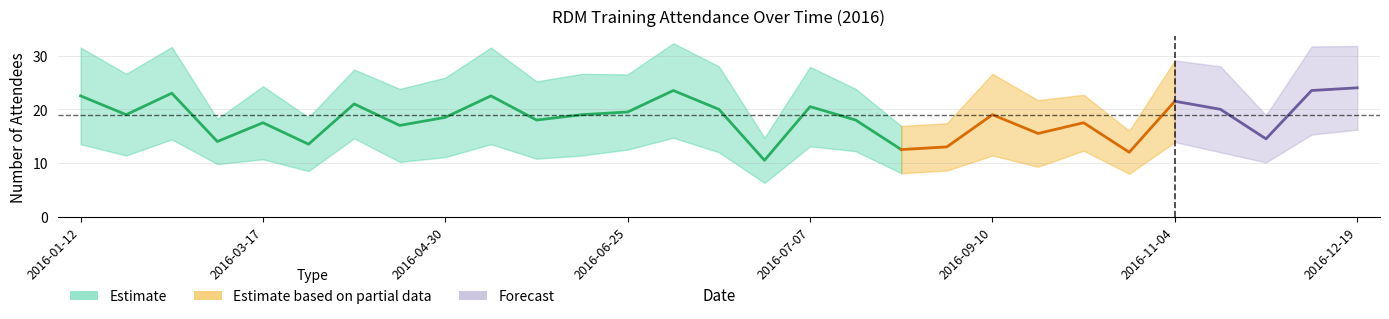

The PGR series shows 18 at 2016-03-23. True or false?

False